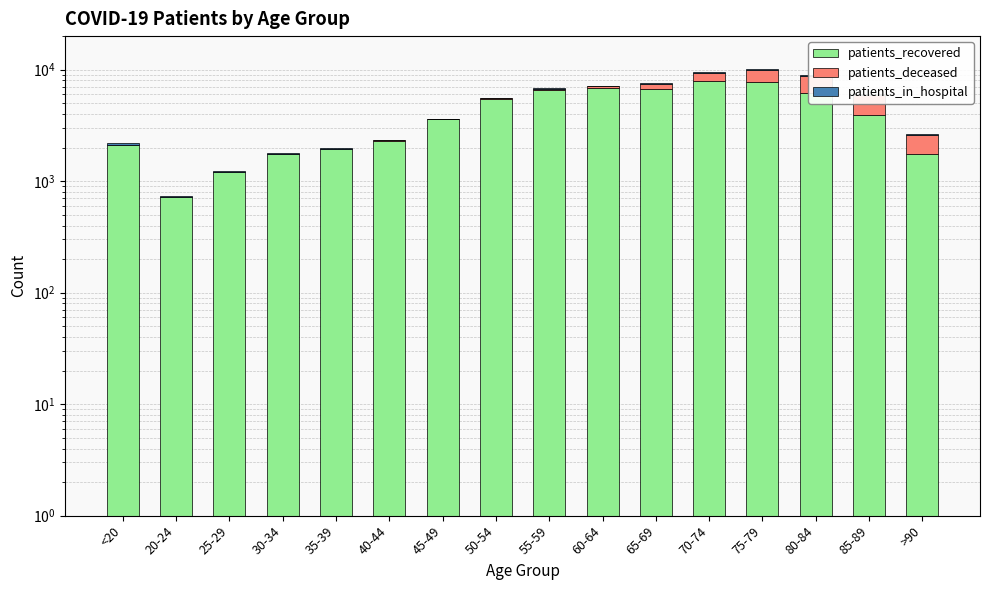

How many data points in patients_in_hospital are less than 60?

8